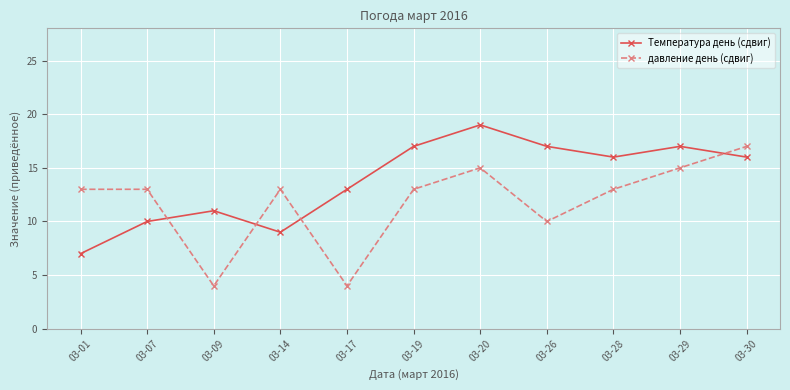

Reading left to right, list all the values displayed in this chart.

Температура день (сдвиг): 03-01=7	03-07=10	03-09=11	03-14=9	03-17=13	03-19=17	03-20=19	03-26=17	03-28=16	03-29=17	03-30=16
давление день (сдвиг): 03-01=13	03-07=13	03-09=4	03-14=13	03-17=4	03-19=13	03-20=15	03-26=10	03-28=13	03-29=15	03-30=17